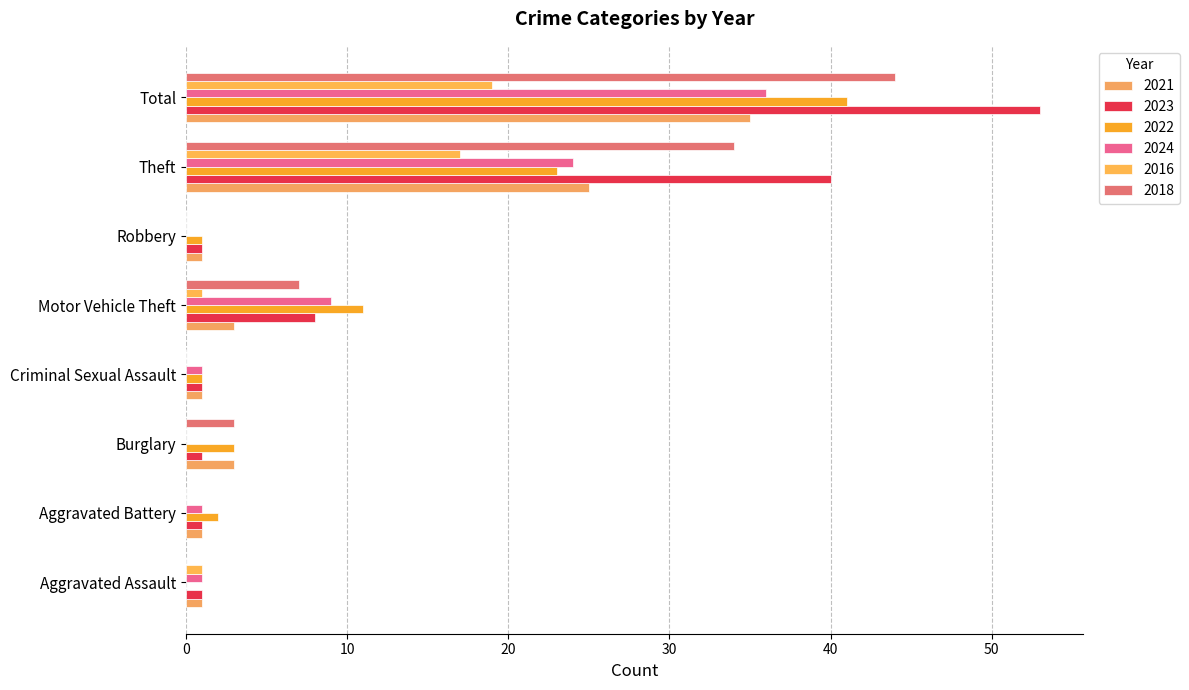

Which category has the lowest value across all series?

Aggravated Assault